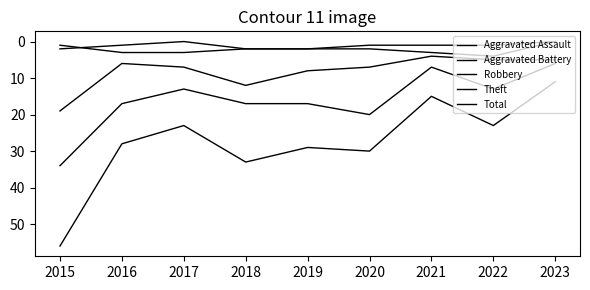

True or false: Robbery and Total intersect in this chart.

False